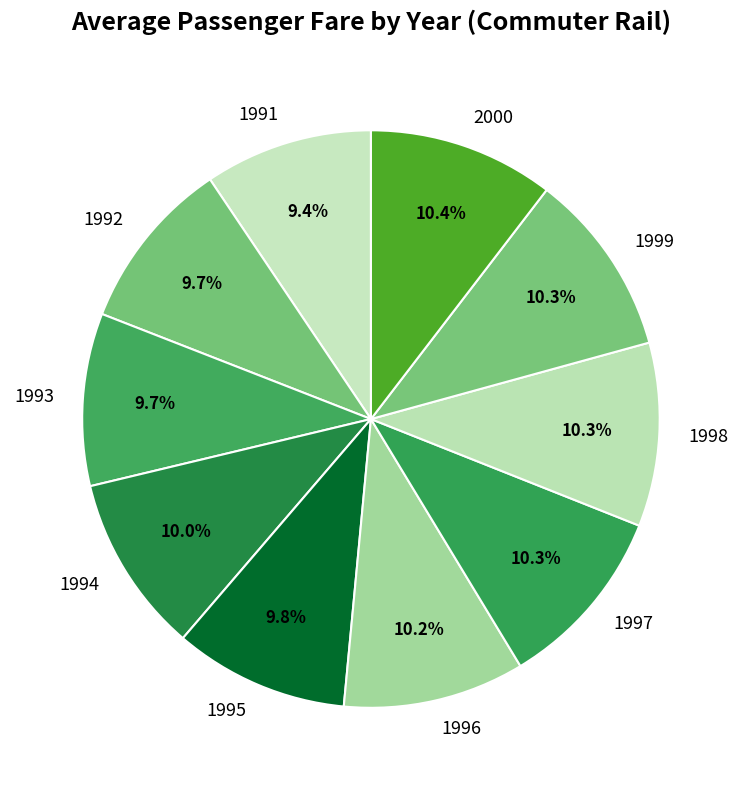

To the nearest percent, what is the difference between the largest and smallest slice percentages?

1%